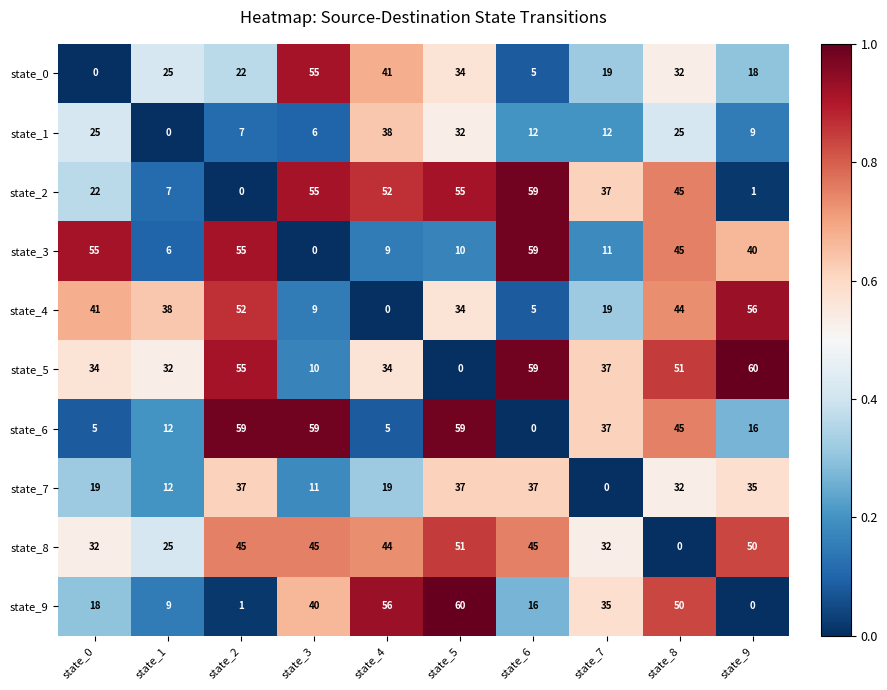

At which label does state_4 reach its peak?

state_9